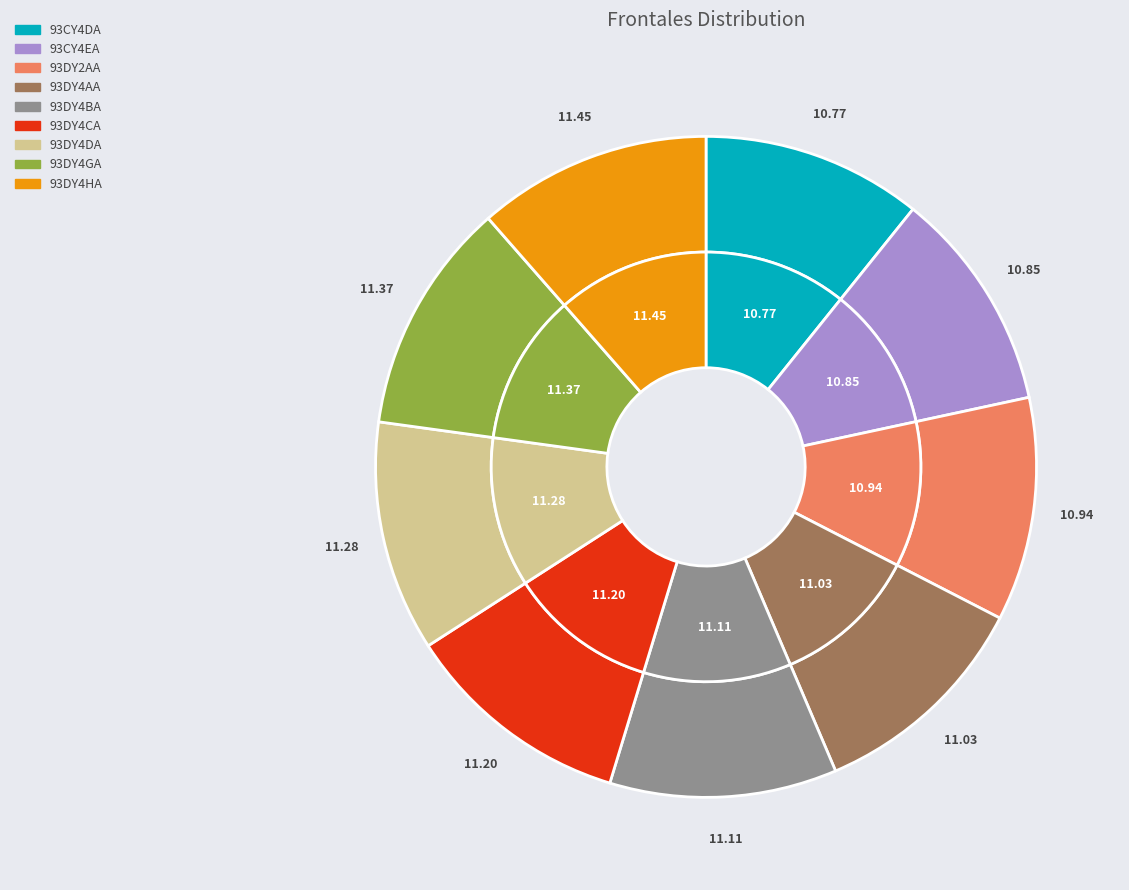

Do 93CY4EA and 93DY4HA together represent more than half of the pie?

No